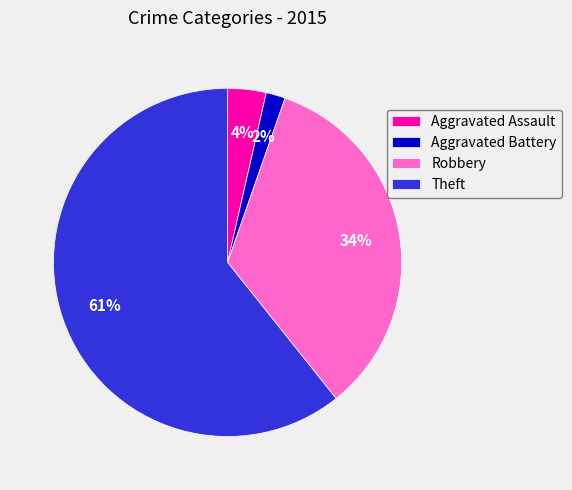

What is the ratio of the value at Aggravated Assault to the value at Theft?

0.1